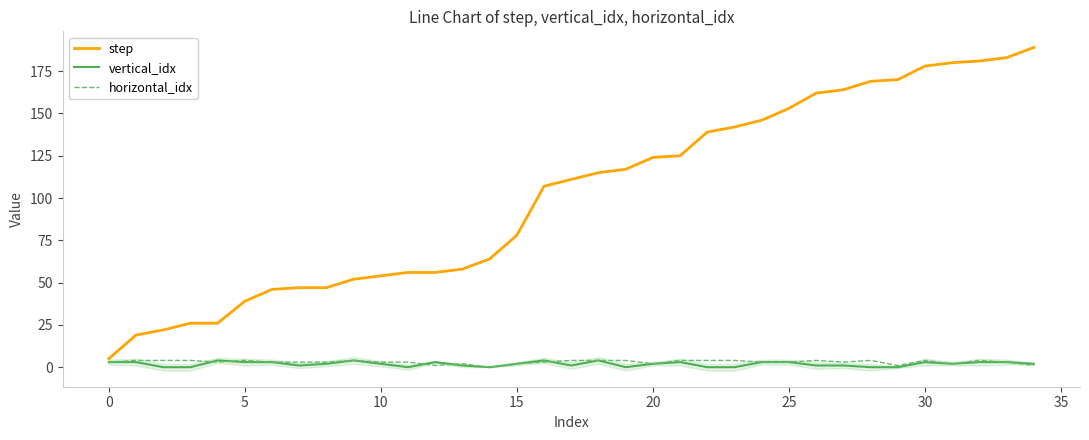

Count the number of data series in this chart.

3